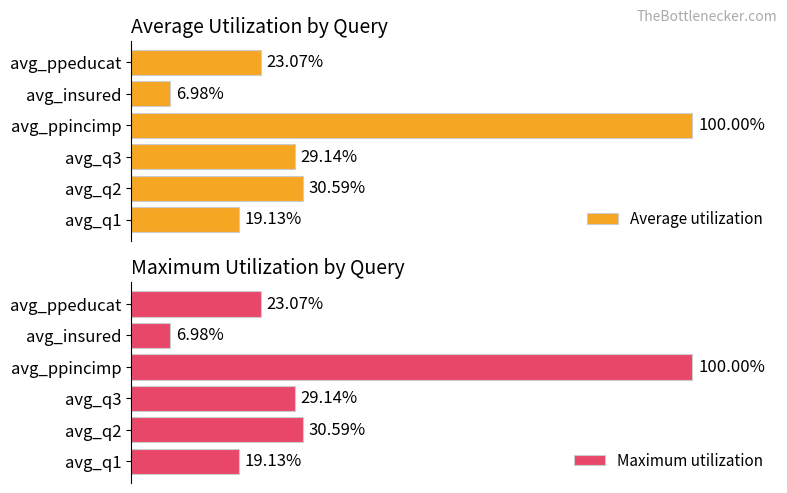

List the labels in order of Average utilization value, largest first.

avg_ppincimp, avg_q2, avg_q3, avg_ppeducat, avg_q1, avg_insured